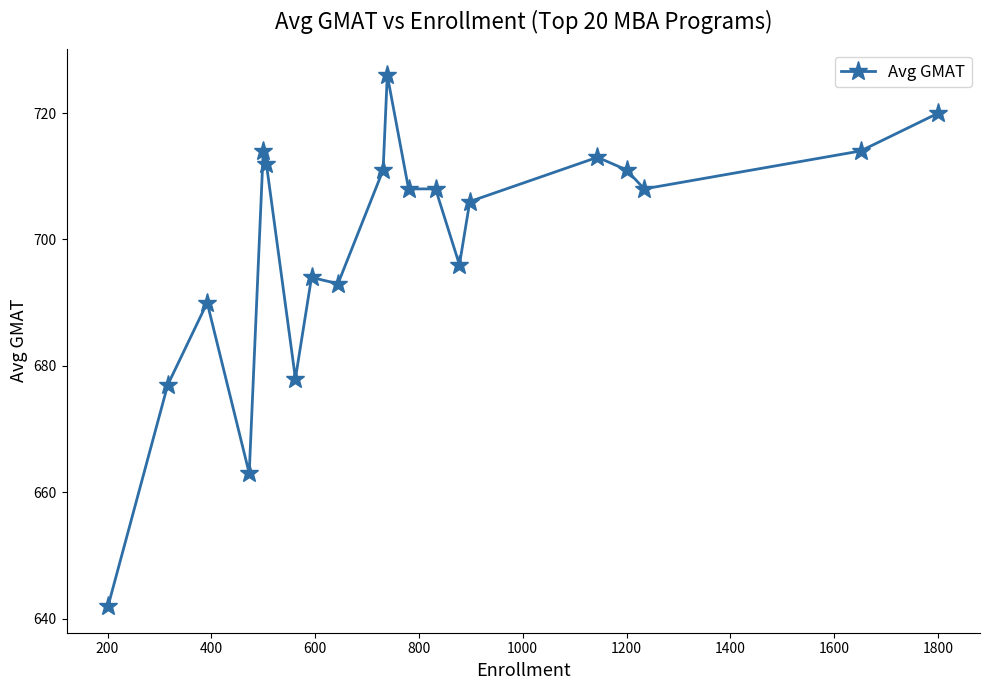

What is the sum of all values?

13984